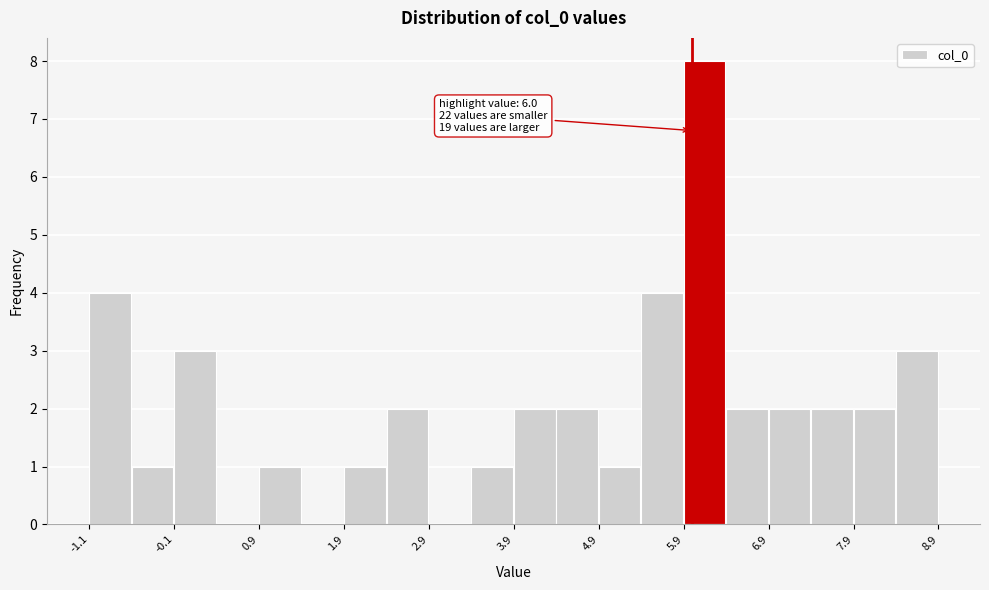

Around what value on the x-axis is the tallest bar? Give the approximate position of its centre, as read against the axis.

6.2